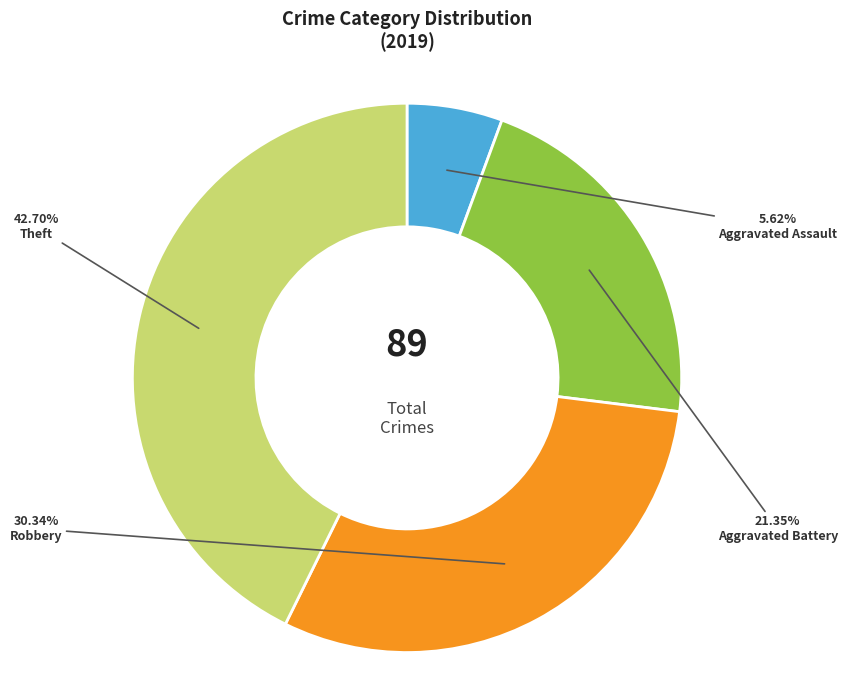

To the nearest percent, what is the difference between the Aggravated Assault and Robbery slice percentages?

25%